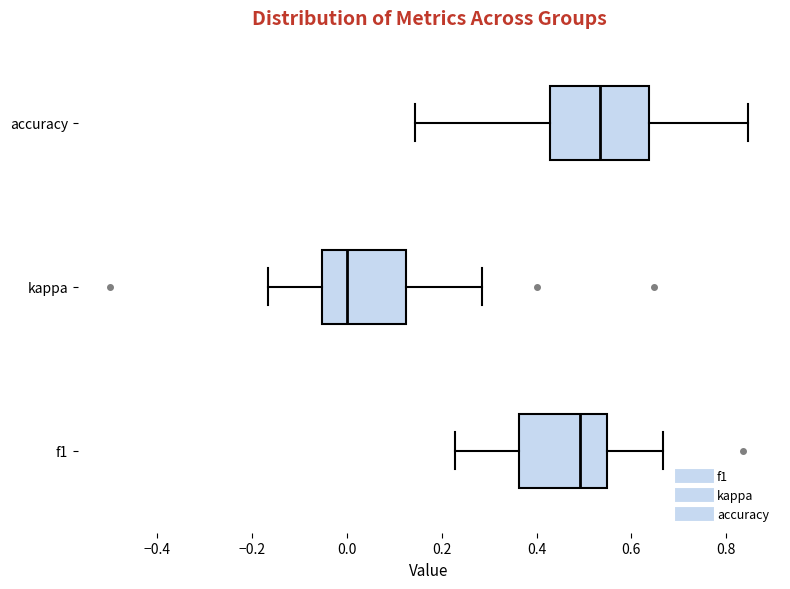

Which box's median line is the furthest to the left?

kappa